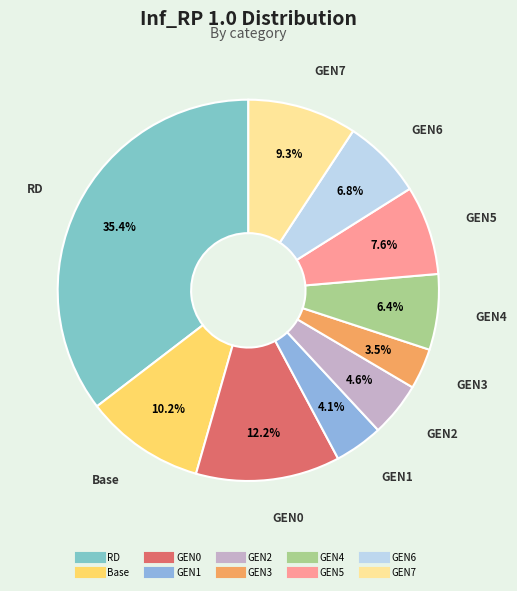

Is there any slice that represents more than half of the pie?

No